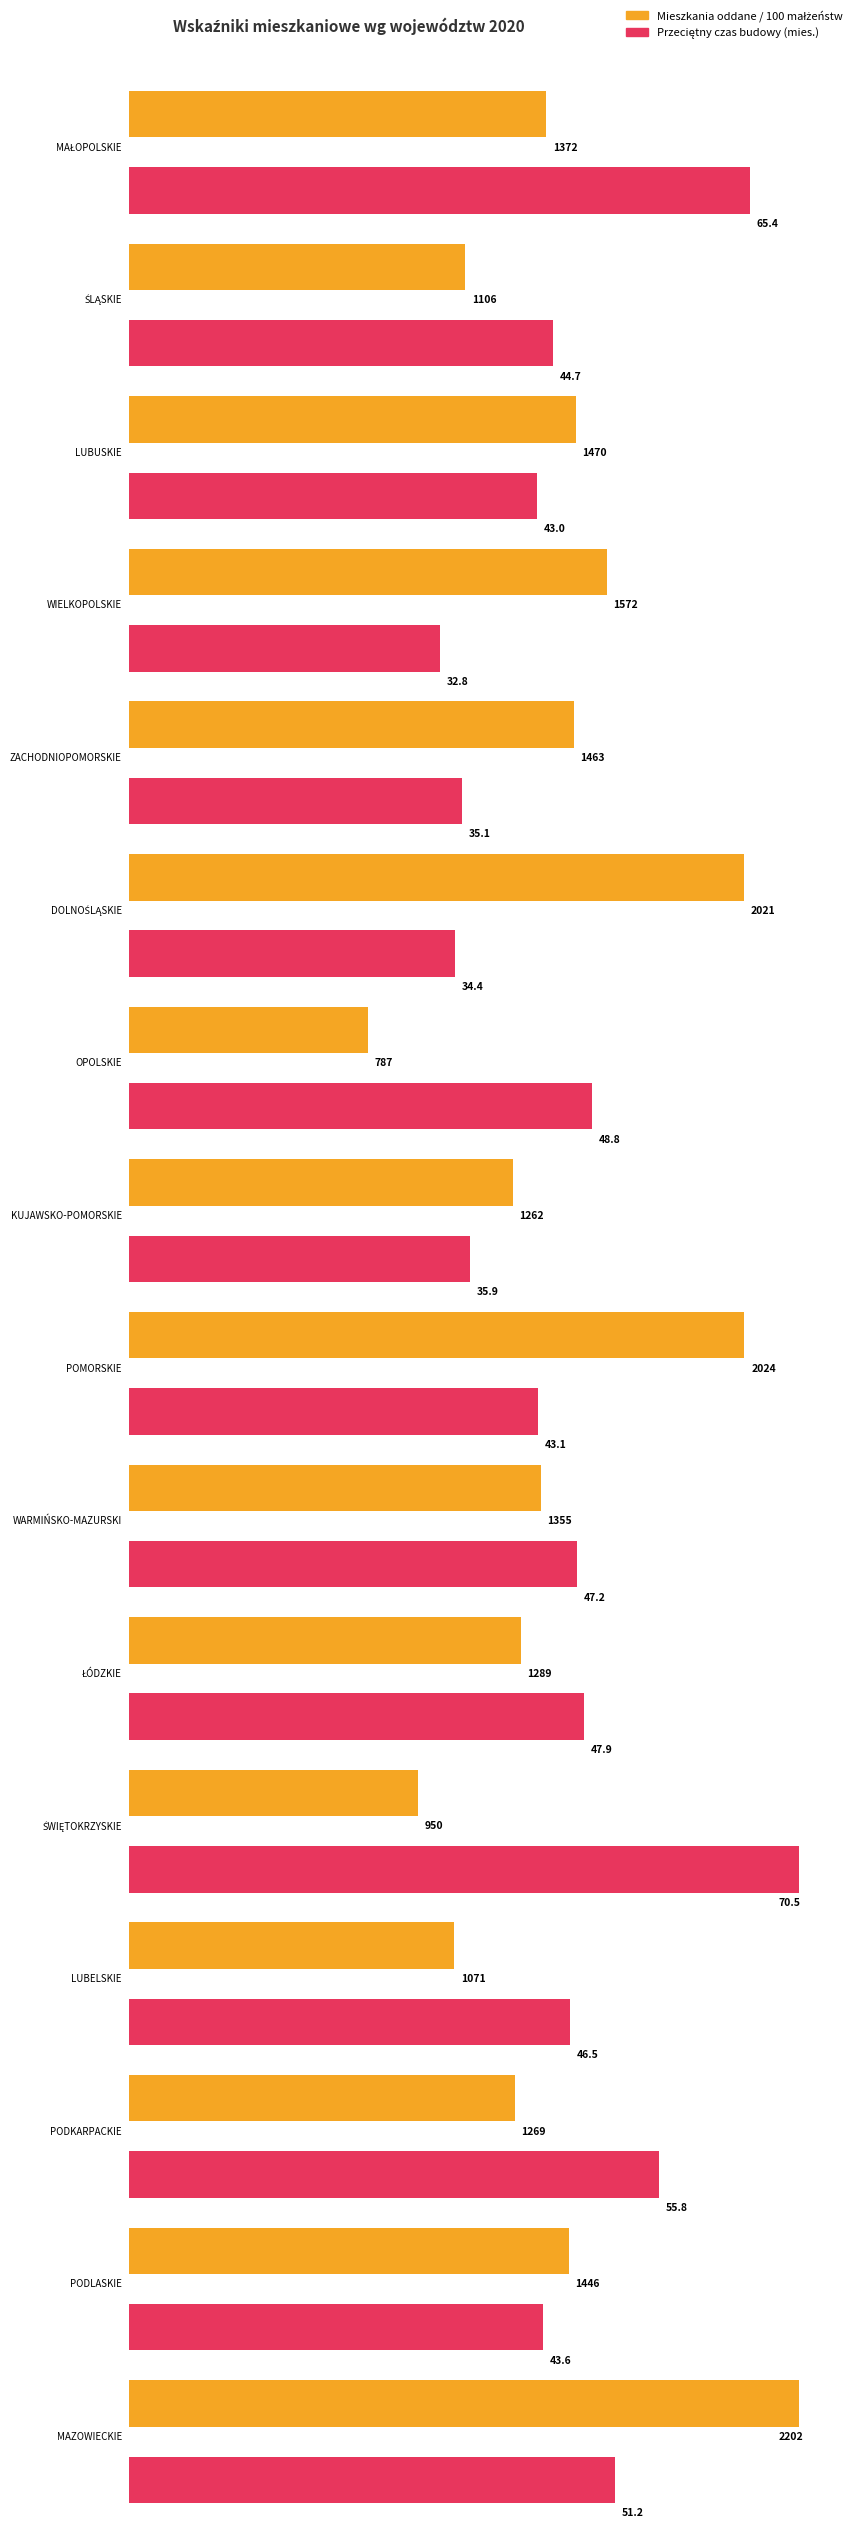

Count the number of data series in this chart.

2